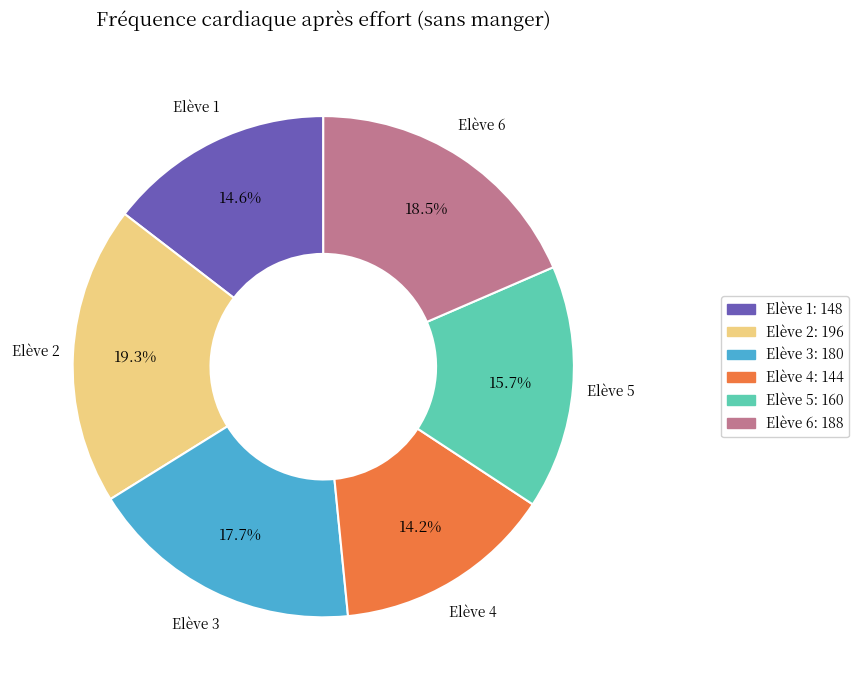

Count the number of slices in the pie.

6